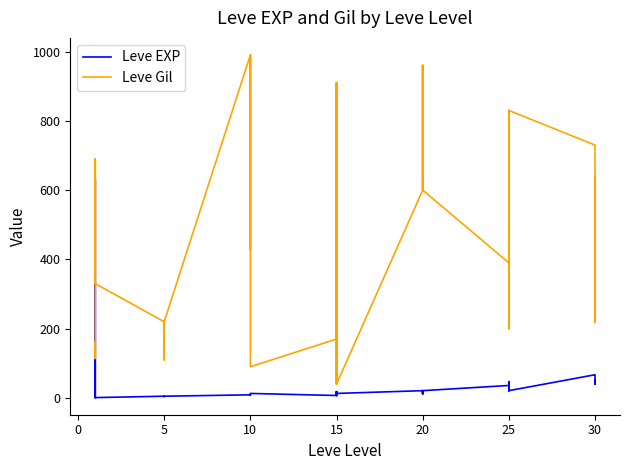

How many distinct data groups are displayed?

2